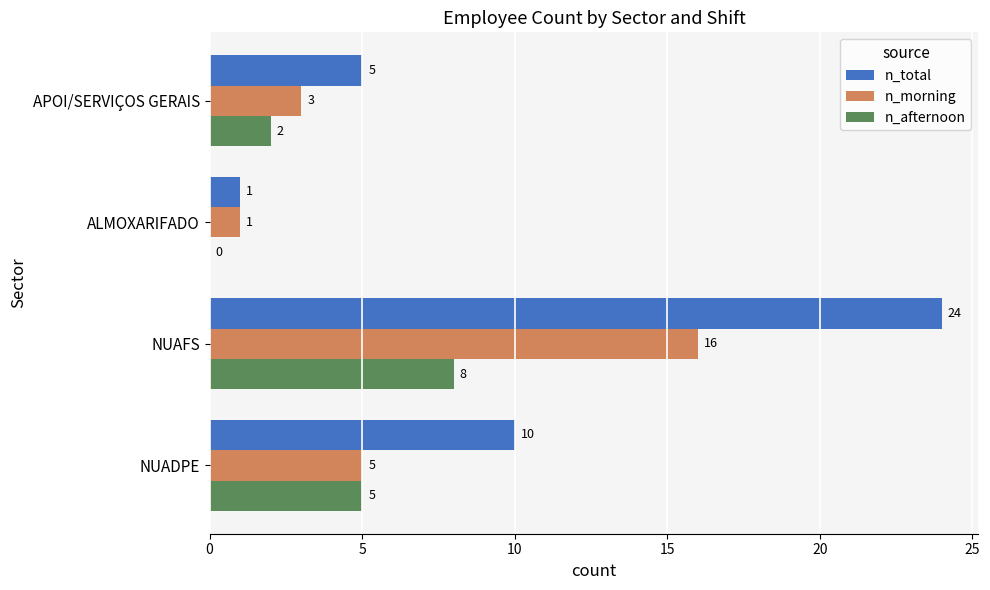

The n_morning series shows 8 at NUAFS. True or false?

False